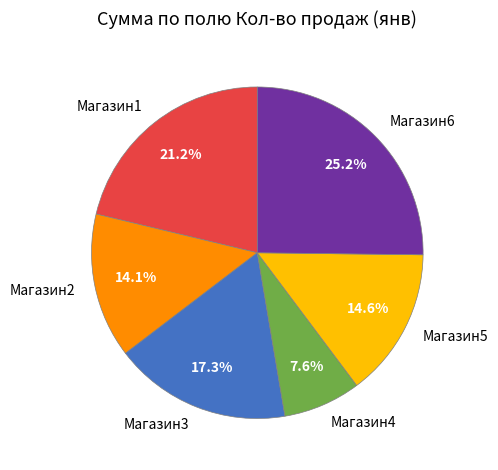

Do Магазин1 and Магазин3 together represent more than half of the pie?

No